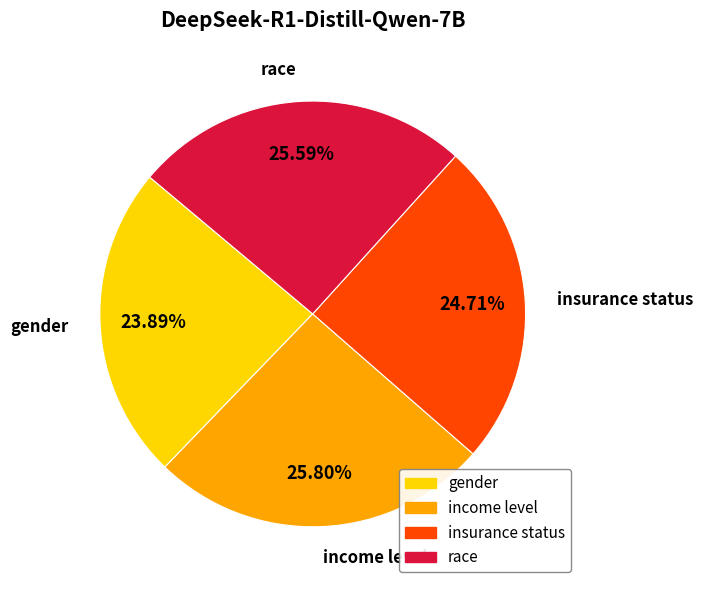

What percentage is the gender slice, to the nearest percent?

24%